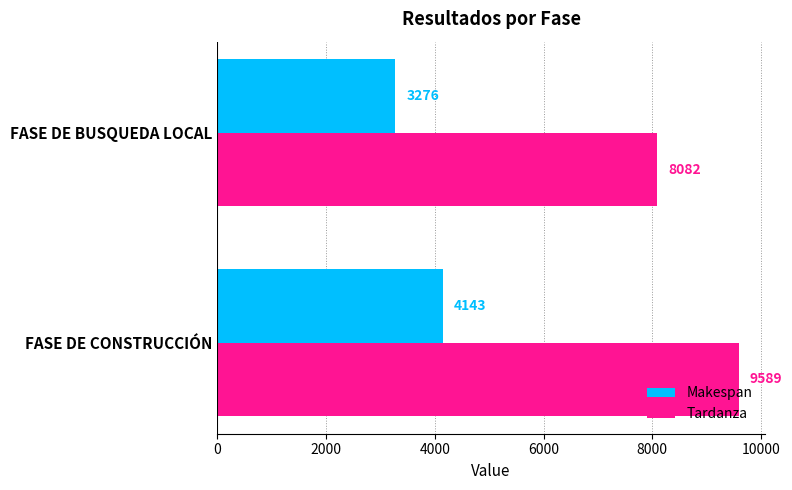

How many Makespan values are between 3276 and 4143?

2